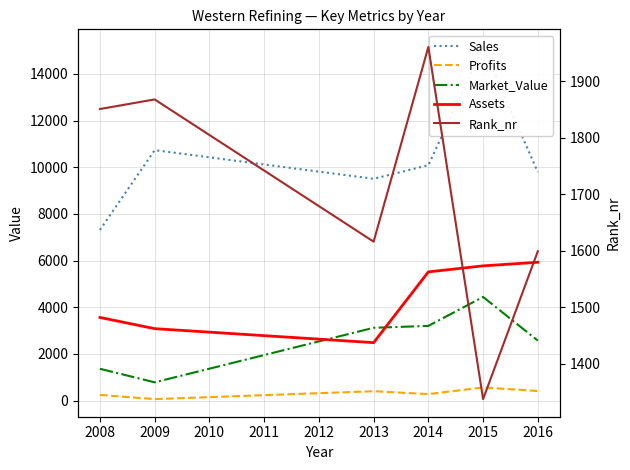

What is the value of the Rank_nr point at the 1st from the left?

1851.0